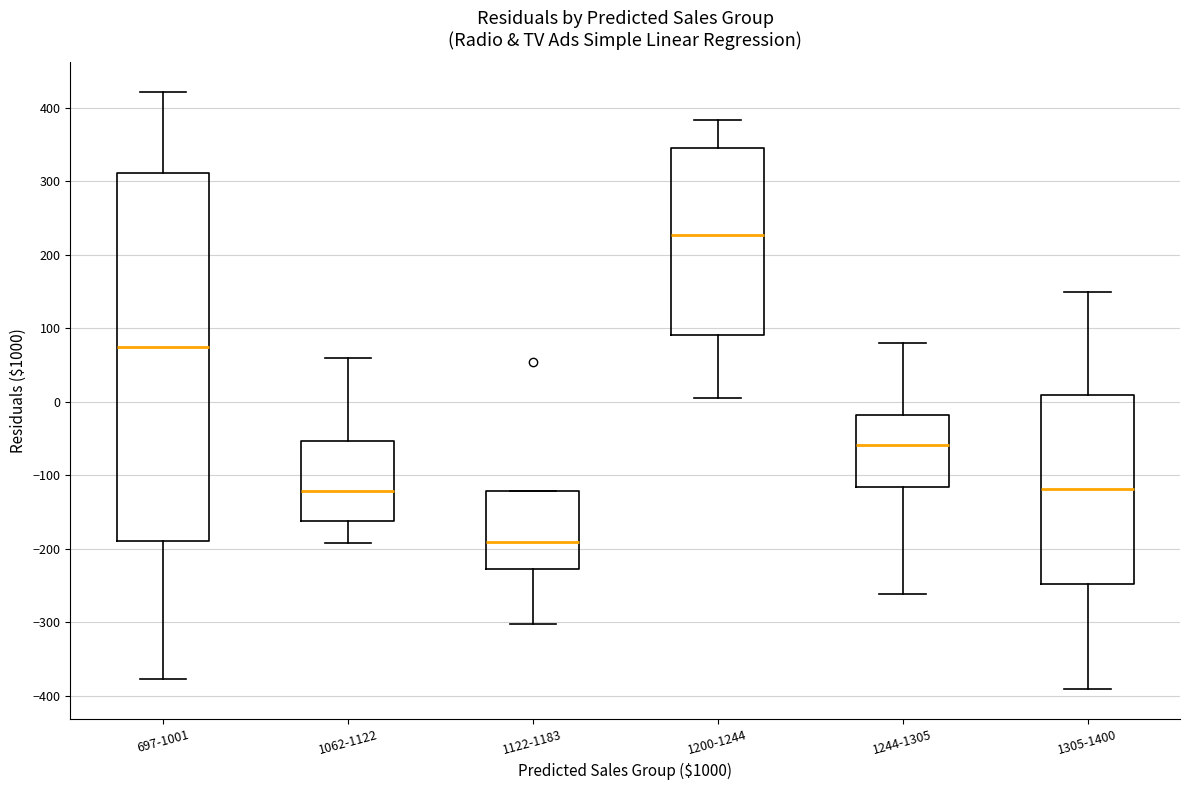

Comparing the boxes themselves (not the whiskers), which one is the tallest?

697-1001